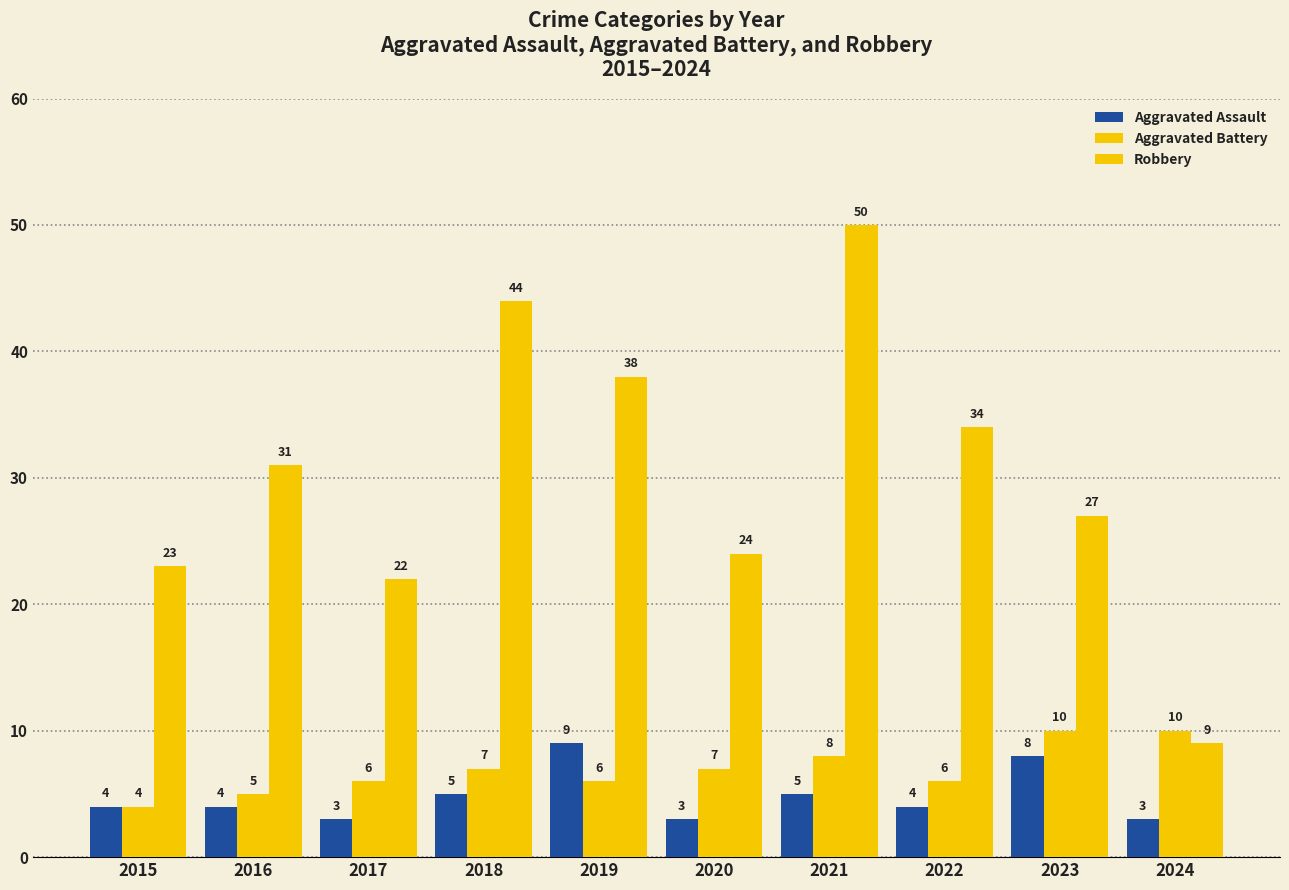

How many groups of bars are there?

10